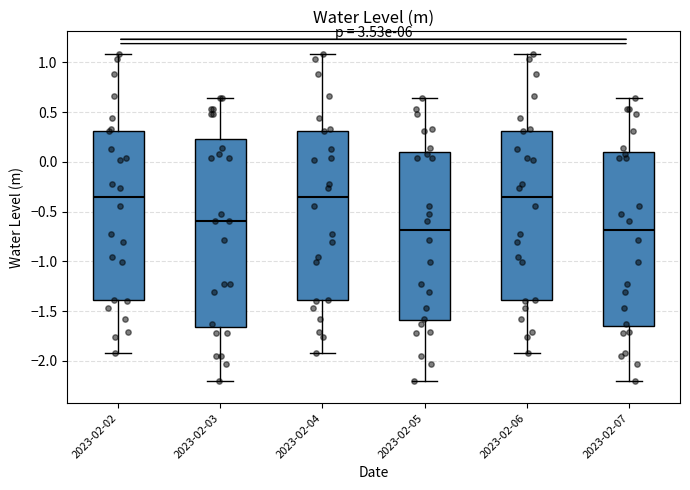

Where is the upper edge of the box for 2023-02-05 on the y-axis? The values are not printed on the chart, so give them approximately, as read against the axis.

0.10